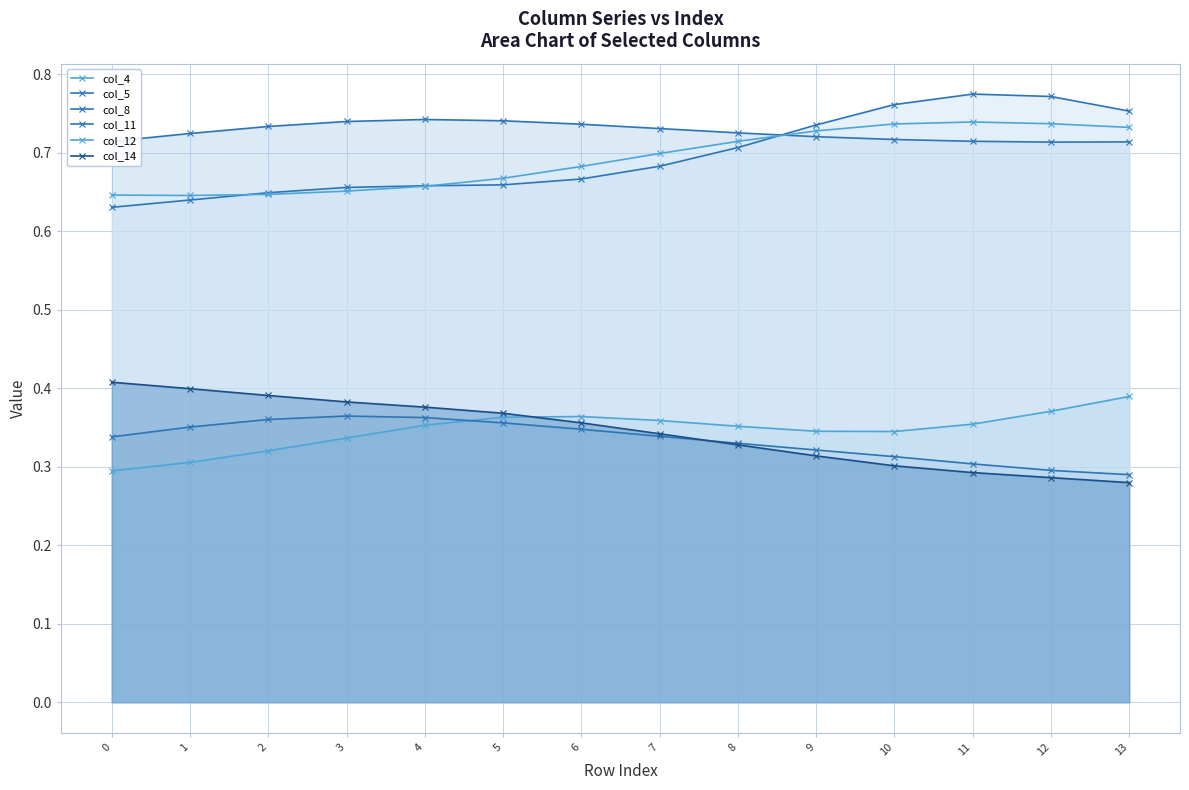

True or false: col_4 and col_11 cross at least once.

False